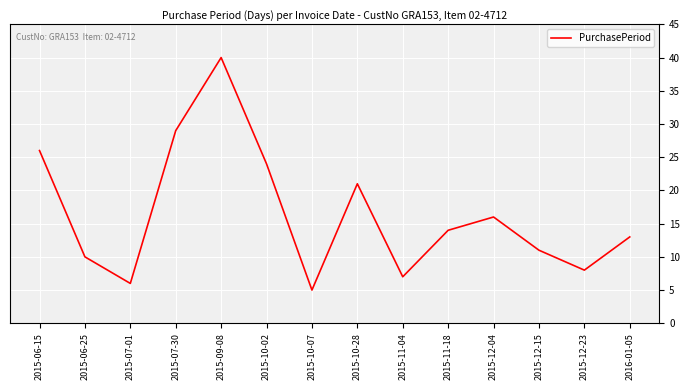

Does the chart display data point markers on the line(s)?

No